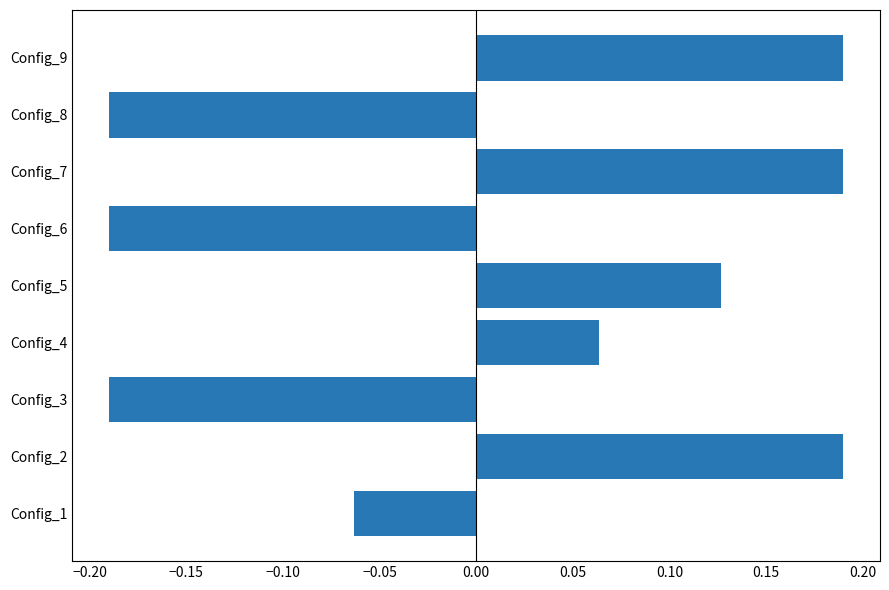

What is the change in value from Config_8 to Config_9?

+0.4